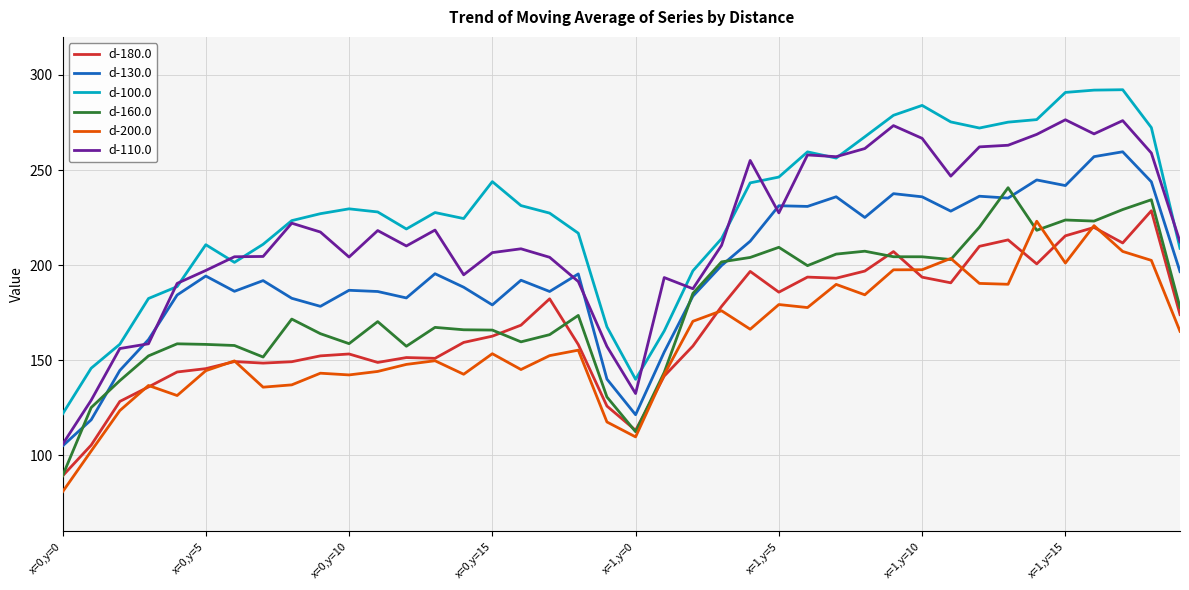

What is the maximum value for d-100.0?

292.2